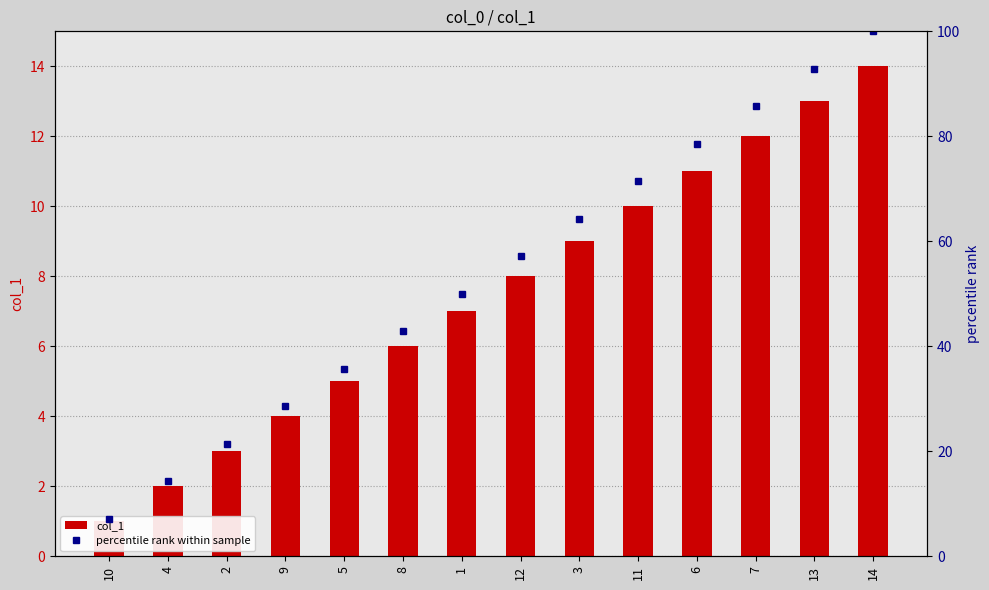

Reading left to right, what are all the values shown in this chart?

col_1: 1.0	2.0	3.0	4.0	5.0	6.0	7.0	8.0	9.0	10.0	11.0	12.0	13.0	14.0
percentile rank within sample: 7.1	14.3	21.4	28.6	35.7	42.9	50.0	57.1	64.3	71.4	78.6	85.7	92.9	100.0